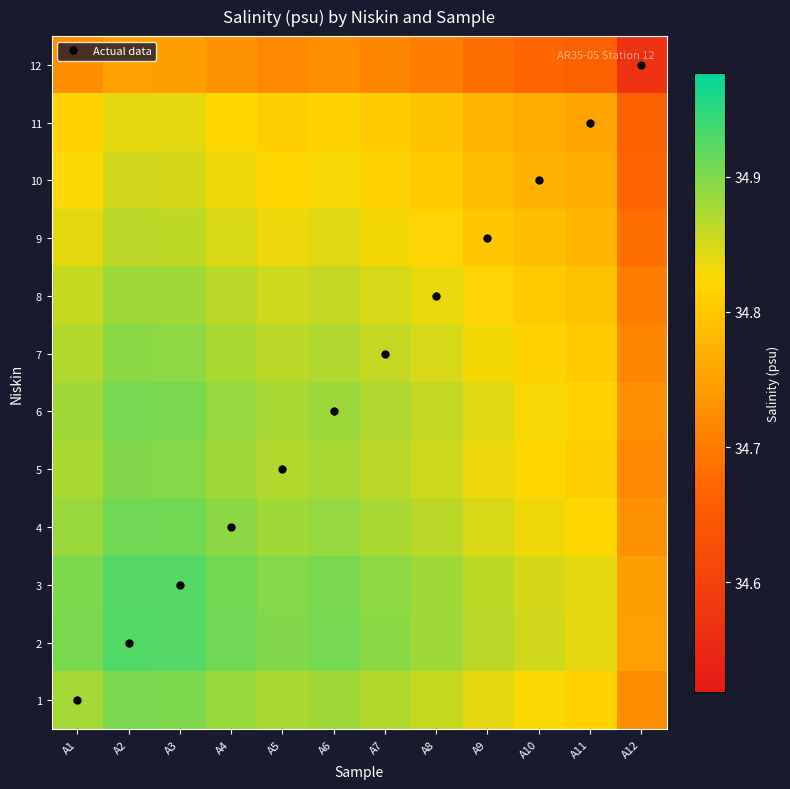

Reading right to left, what are all the values shown in this chart?

1: A12=34.7	A11=34.8	A10=34.8	A9=34.8	A8=34.9	A7=34.9	A6=34.9	A5=34.9	A4=34.9	A3=34.9	A2=34.9	A1=34.9
2: A12=34.7	A11=34.8	A10=34.9	A9=34.9	A8=34.9	A7=34.9	A6=34.9	A5=34.9	A4=34.9	A3=34.9	A2=34.9	A1=34.9
3: A12=34.7	A11=34.8	A10=34.8	A9=34.9	A8=34.9	A7=34.9	A6=34.9	A5=34.9	A4=34.9	A3=34.9	A2=34.9	A1=34.9
4: A12=34.7	A11=34.8	A10=34.8	A9=34.8	A8=34.9	A7=34.9	A6=34.9	A5=34.9	A4=34.9	A3=34.9	A2=34.9	A1=34.9
5: A12=34.7	A11=34.8	A10=34.8	A9=34.8	A8=34.9	A7=34.9	A6=34.9	A5=34.9	A4=34.9	A3=34.9	A2=34.9	A1=34.9
6: A12=34.7	A11=34.8	A10=34.8	A9=34.8	A8=34.9	A7=34.9	A6=34.9	A5=34.9	A4=34.9	A3=34.9	A2=34.9	A1=34.9
7: A12=34.7	A11=34.8	A10=34.8	A9=34.8	A8=34.8	A7=34.9	A6=34.9	A5=34.9	A4=34.9	A3=34.9	A2=34.9	A1=34.9
8: A12=34.7	A11=34.8	A10=34.8	A9=34.8	A8=34.8	A7=34.8	A6=34.9	A5=34.9	A4=34.9	A3=34.9	A2=34.9	A1=34.9
9: A12=34.7	A11=34.8	A10=34.8	A9=34.8	A8=34.8	A7=34.8	A6=34.8	A5=34.8	A4=34.8	A3=34.9	A2=34.9	A1=34.8
10: A12=34.7	A11=34.8	A10=34.8	A9=34.8	A8=34.8	A7=34.8	A6=34.8	A5=34.8	A4=34.8	A3=34.8	A2=34.9	A1=34.8
11: A12=34.7	A11=34.8	A10=34.8	A9=34.8	A8=34.8	A7=34.8	A6=34.8	A5=34.8	A4=34.8	A3=34.8	A2=34.8	A1=34.8
12: A12=34.6	A11=34.7	A10=34.7	A9=34.7	A8=34.7	A7=34.7	A6=34.7	A5=34.7	A4=34.7	A3=34.7	A2=34.7	A1=34.7